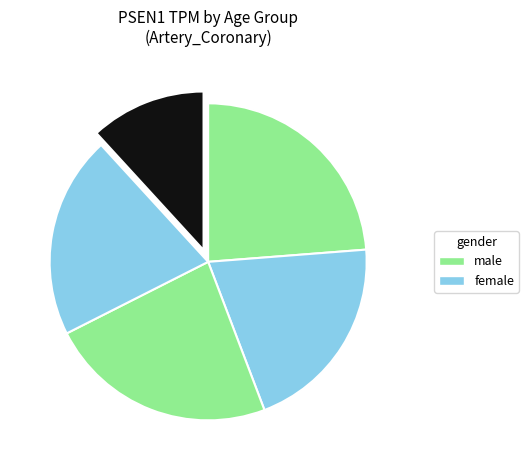

Which category has the smallest portion of the pie?

60-69